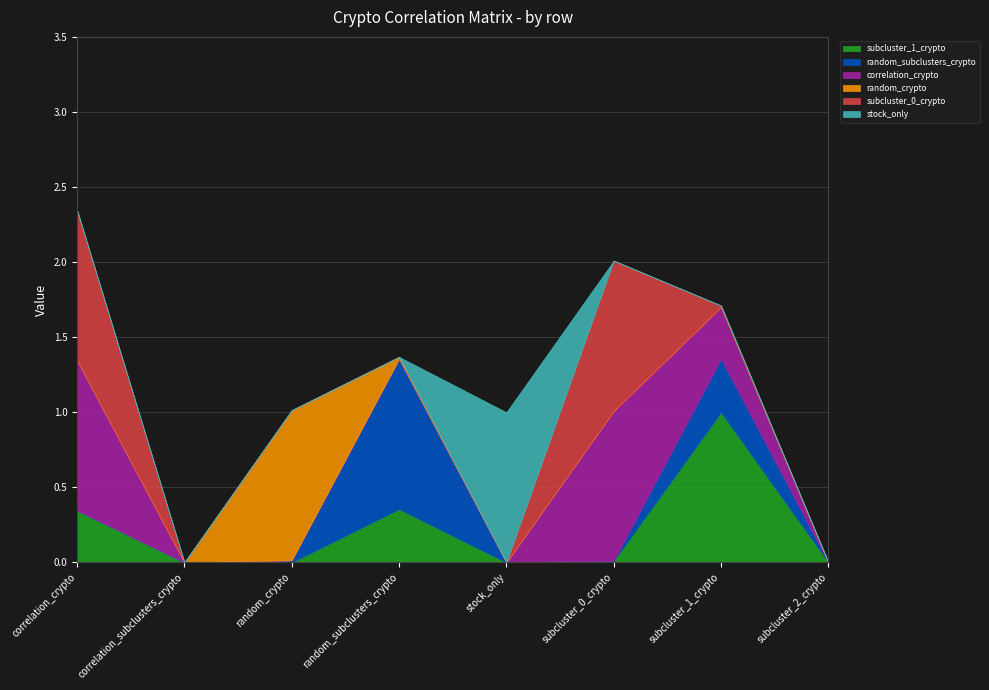

Reading left to right, list all the values displayed in this chart.

subcluster_1_crypto: 0.3	0.0	0.0	0.4	0.0	0.0	1.0	0.0
random_subclusters_crypto: 0.0	0.0	0.0	1.0	0.0	0.0	0.4	0.0
correlation_crypto: 1.0	0.0	0.0	0.0	0.0	1.0	0.3	0.0
random_crypto: 0.0	0.0	1.0	0.0	0.0	0.0	0.0	0.0
subcluster_0_crypto: 1.0	0.0	0.0	0.0	0.0	1.0	0.0	0.0
stock_only: 0.0	0.0	0.0	0.0	1.0	0.0	0.0	0.0